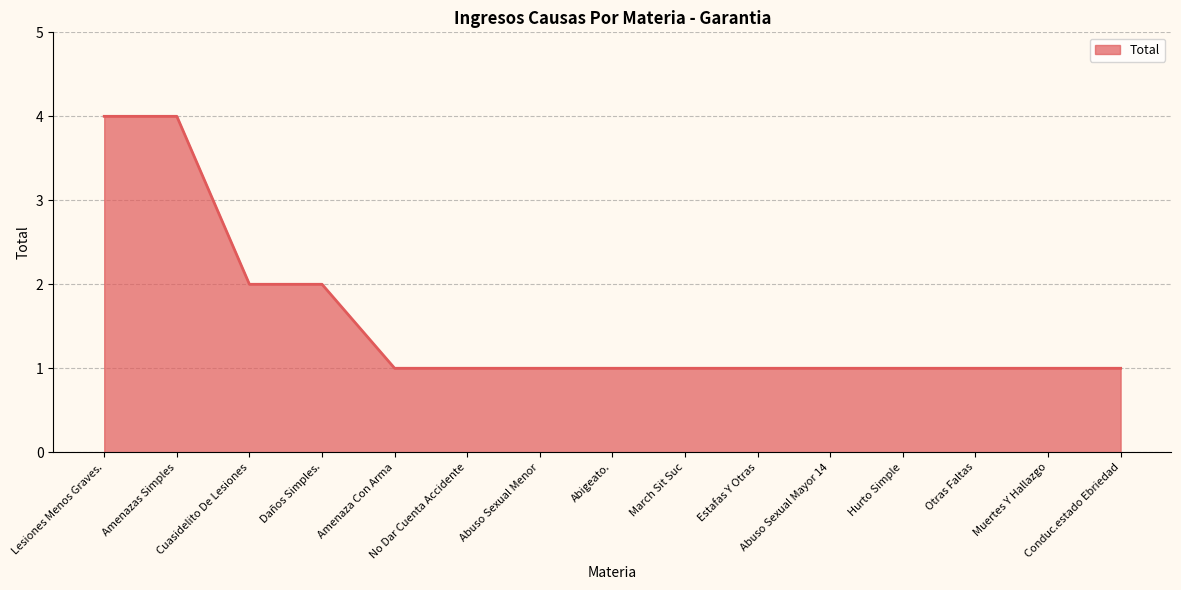

What position from the right is March Sit Suc?

7